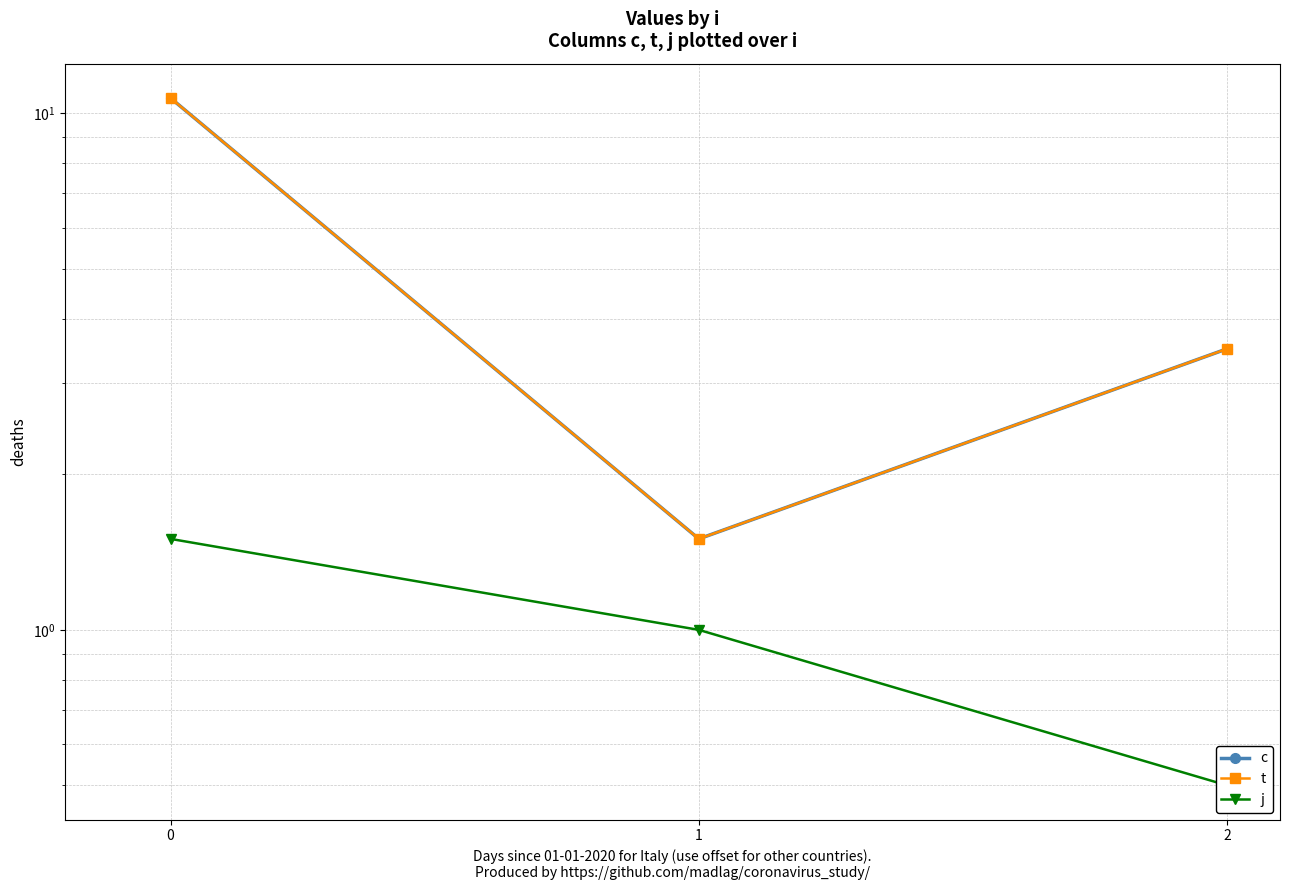

Rank the series at 0 from lowest to highest value.

j, c, t